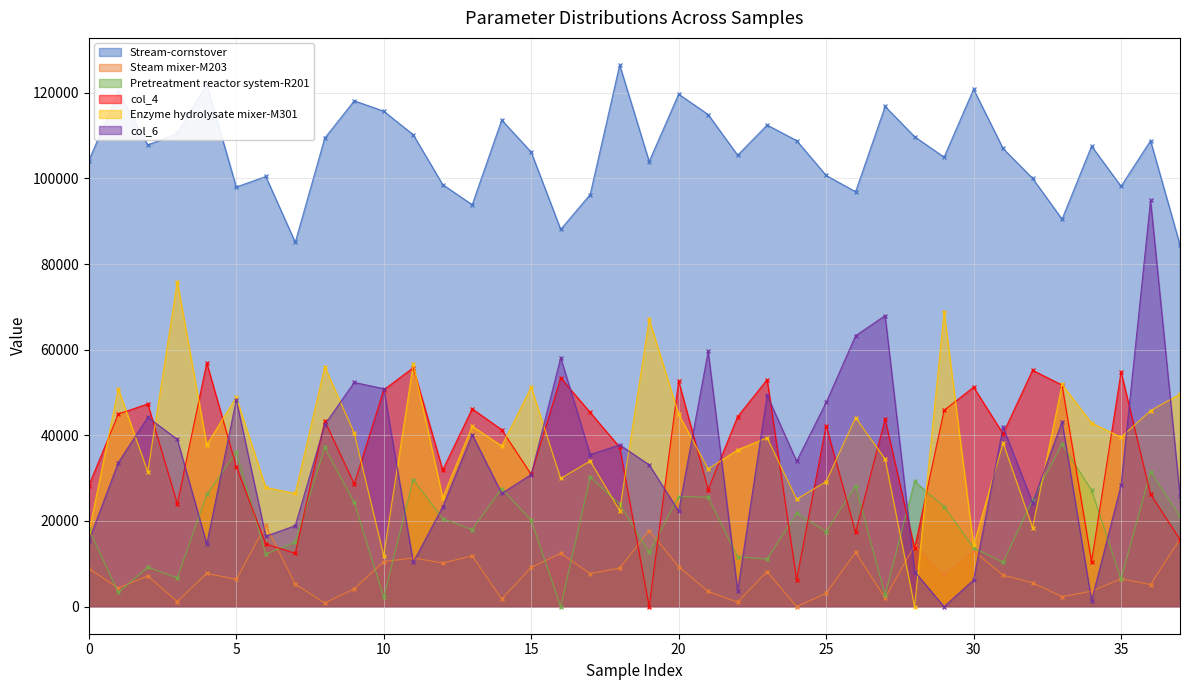

Reading left to right, what are all the values shown in this chart?

Stream-cornstover: 104158.6	120075.6	107805.8	110481.4	121905.1	97974.7	100437.2	85070.0	109395.5	118111.9	115687.4	110191.7	98541.4	93843.2	113619.8	106124.5	88086.2	96226.5	126472.7	103922.0	119665.0	114907.8	105406.0	112446.8	108825.1	100684.7	96879.0	116792.9	109738.2	104956.1	120806.2	106977.9	100007.9	90467.1	107533.6	98147.6	108791.2	84425.9
Steam mixer-M203: 8879.0	4349.5	7152.5	1183.6	7781.6	6348.9	18970.9	5278.1	840.1	4165.1	10513.8	11366.9	10178.4	11842.5	1791.7	9140.7	12450.4	7725.4	8992.4	17773.5	9327.1	3546.0	1032.6	8190.0	0.0	3103.4	12651.9	2021.5	14274.2	7550.5	12985.7	7347.0	5568.5	2316.6	3608.7	6494.2	5153.7	15794.4
Pretreatment reactor system-R201: 18141.5	3332.3	9186.9	6707.1	26194.4	36132.1	12281.8	15061.1	37164.2	24322.6	2247.7	29672.4	20548.4	17986.7	27548.1	20159.1	0.0	30229.5	23961.0	12667.0	25715.9	25537.7	11660.0	11096.5	21794.4	17530.8	28230.8	2736.4	29236.3	23358.2	13710.7	10357.5	24891.6	37941.8	27212.1	6439.8	31484.3	21137.9
col_4: 28244.4	44983.5	47335.1	24011.4	56912.7	32720.6	14645.2	12443.2	43350.2	28631.5	50625.2	55781.9	31908.1	46182.4	41308.9	30894.9	53396.2	45350.2	37219.2	0.0	52643.4	27341.6	44367.0	52997.3	6287.3	42277.5	17329.7	43790.8	13584.7	45850.4	51252.6	40370.0	55201.6	51728.5	10477.9	54778.7	26266.7	15671.0
Enzyme hydrolysate mixer-M301: 17214.9	50851.5	31489.8	75883.6	37798.0	48881.7	27831.2	26423.3	56007.0	40547.9	11894.9	56605.5	25458.5	42141.7	37511.7	51255.1	29930.7	34013.6	22436.3	67080.6	44905.9	32155.5	36606.1	39436.2	25083.4	29188.0	44136.6	34472.5	0.0	68845.5	14275.6	38258.4	18447.3	51875.5	42892.0	39558.7	45751.8	49642.2
col_6: 15378.7	33644.2	44232.6	39066.2	14606.5	48287.7	16441.0	18919.2	42514.5	52364.6	50882.0	10344.8	23326.0	40175.0	26438.0	30849.8	58134.0	35517.5	37758.2	33126.0	22289.3	59582.8	3680.4	49346.3	33970.2	47679.6	63268.3	67946.4	8182.5	0.0	6247.7	41942.1	24256.3	43171.9	1384.7	28313.9	94854.5	25805.5